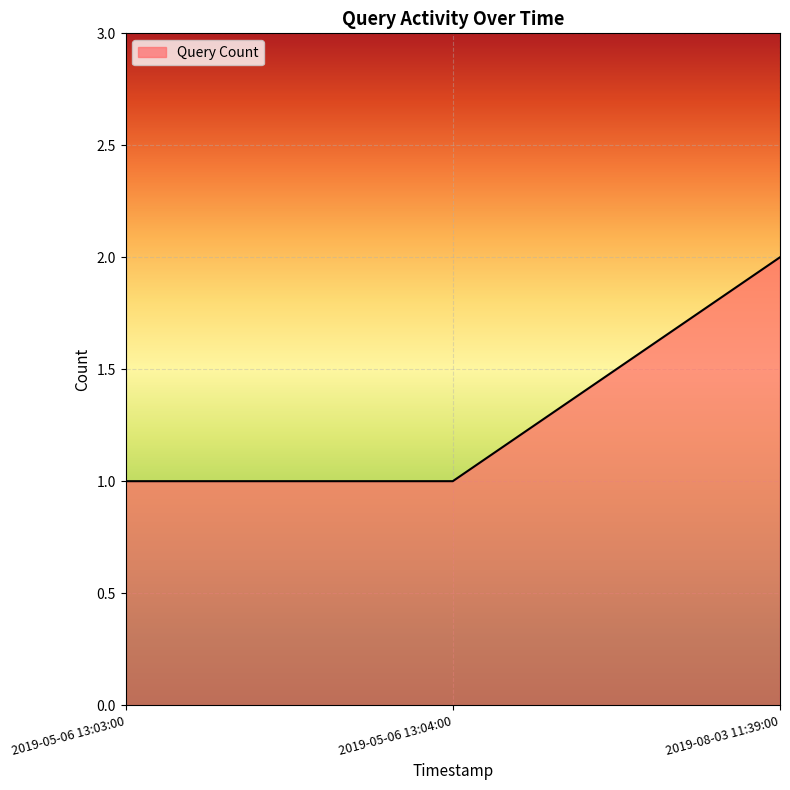

What position from the right is 2019-05-06 13:03:00?

3